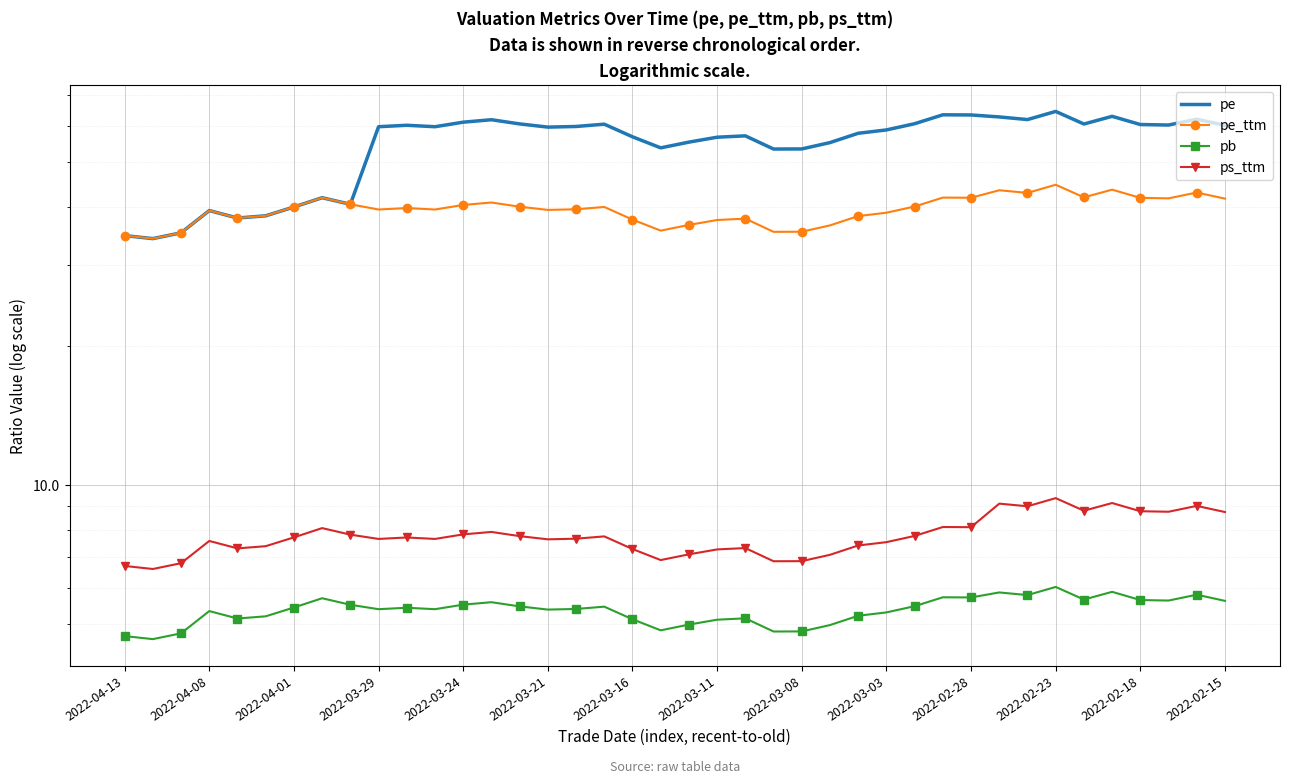

What is the difference between the ps_ttm values at 2022-03-11 and 2022-04-01?

1.3